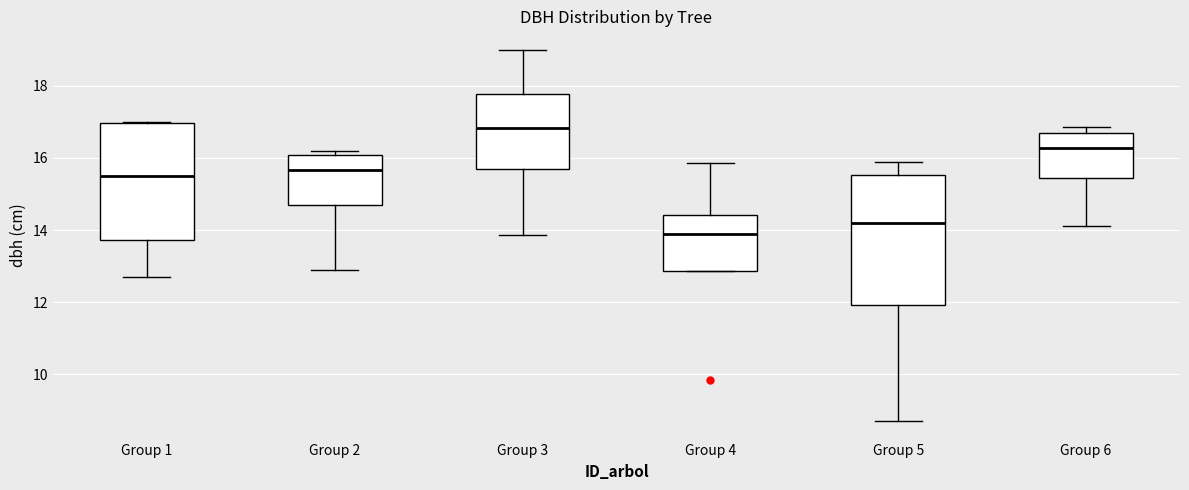

Reading left to right, read every box against the y-axis: the position of its median line, the range the box covers, and the ends of its whiskers. The values are not printed on the chart, so give them approximately, as read against the axis.

Group 1: median 15.6, box 13.8 to 17.0, whiskers 12.8 to 17.0
Group 2: median 15.6, box 14.8 to 16.0, whiskers 13.0 to 16.2
Group 3: median 16.8, box 15.6 to 17.8, whiskers 13.8 to 19.0
Group 4: median 14.0, box 12.8 to 14.4, whiskers 12.8 to 15.8
Group 5: median 14.2, box 12.0 to 15.6, whiskers 8.8 to 16.0
Group 6: median 16.2, box 15.4 to 16.8, whiskers 14.2 to 16.8 (just above the box's upper edge)